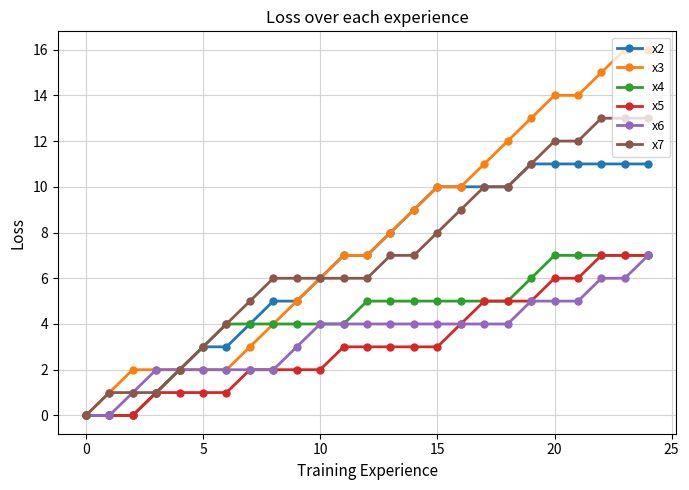

What is the difference between the maximum and minimum values in the x4 series?

7